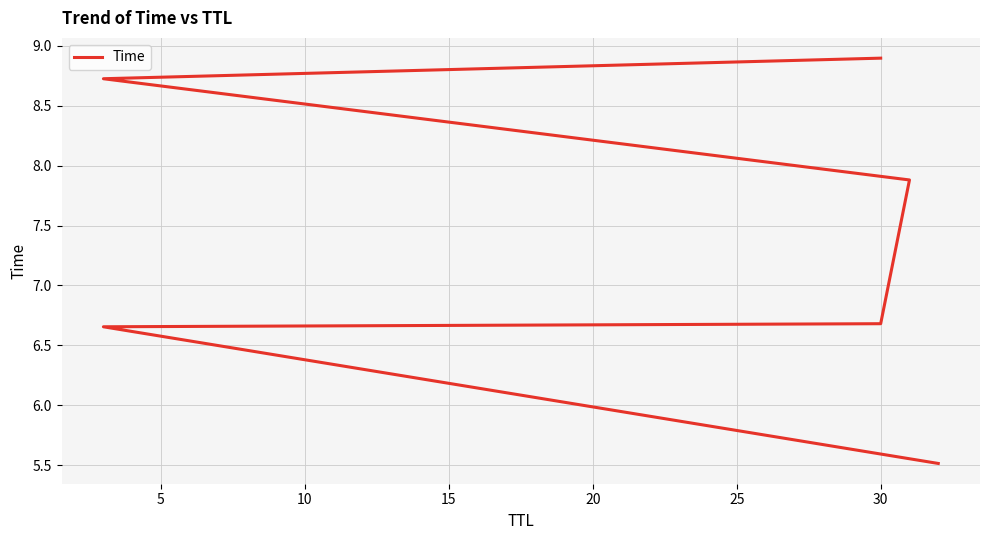

How many distinct data groups are displayed?

1